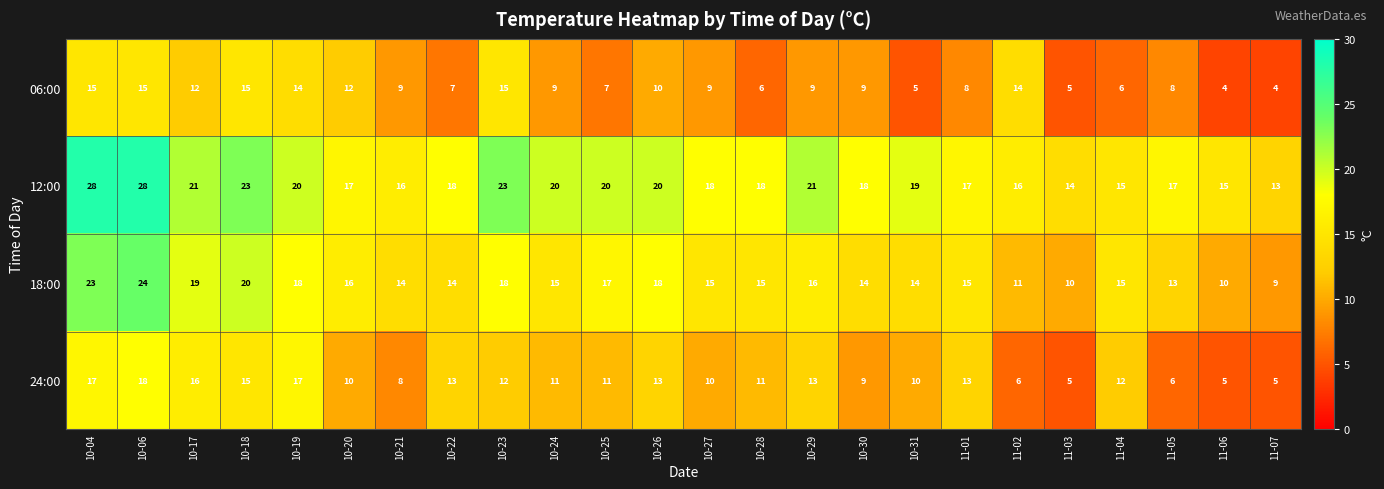

What is the difference between the highest and lowest values at 10-27?

9